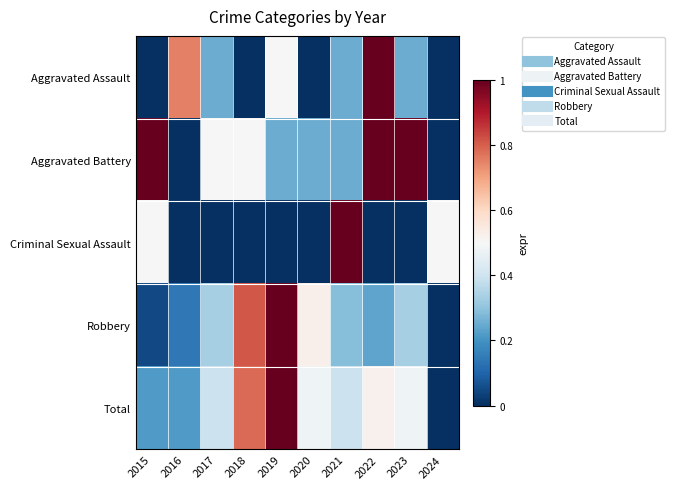

At how many categories does at least one series exceed 0?

10